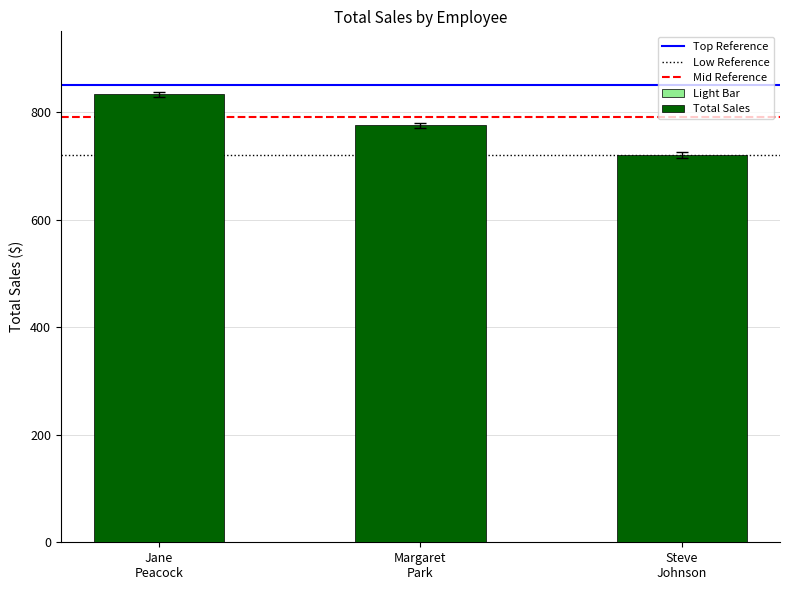

Which label corresponds to the largest value in the chart?

Jane
Peacock